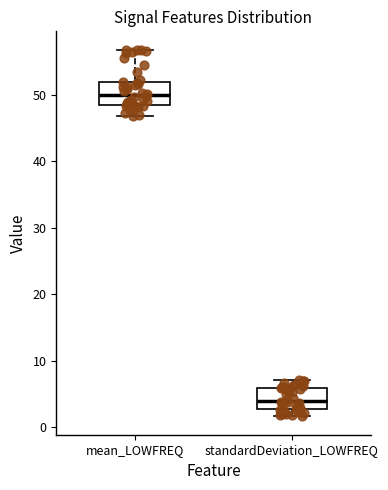

Reading left to right, read every box against the y-axis: the position of its median line, the range the box covers, and the ends of its whiskers. The values are not printed on the chart, so give them approximately, as read against the axis.

mean_LOWFREQ: median 50, box 48 to 52, whiskers 47 to 57
standardDeviation_LOWFREQ: median 4, box 3 to 6, whiskers 2 to 7